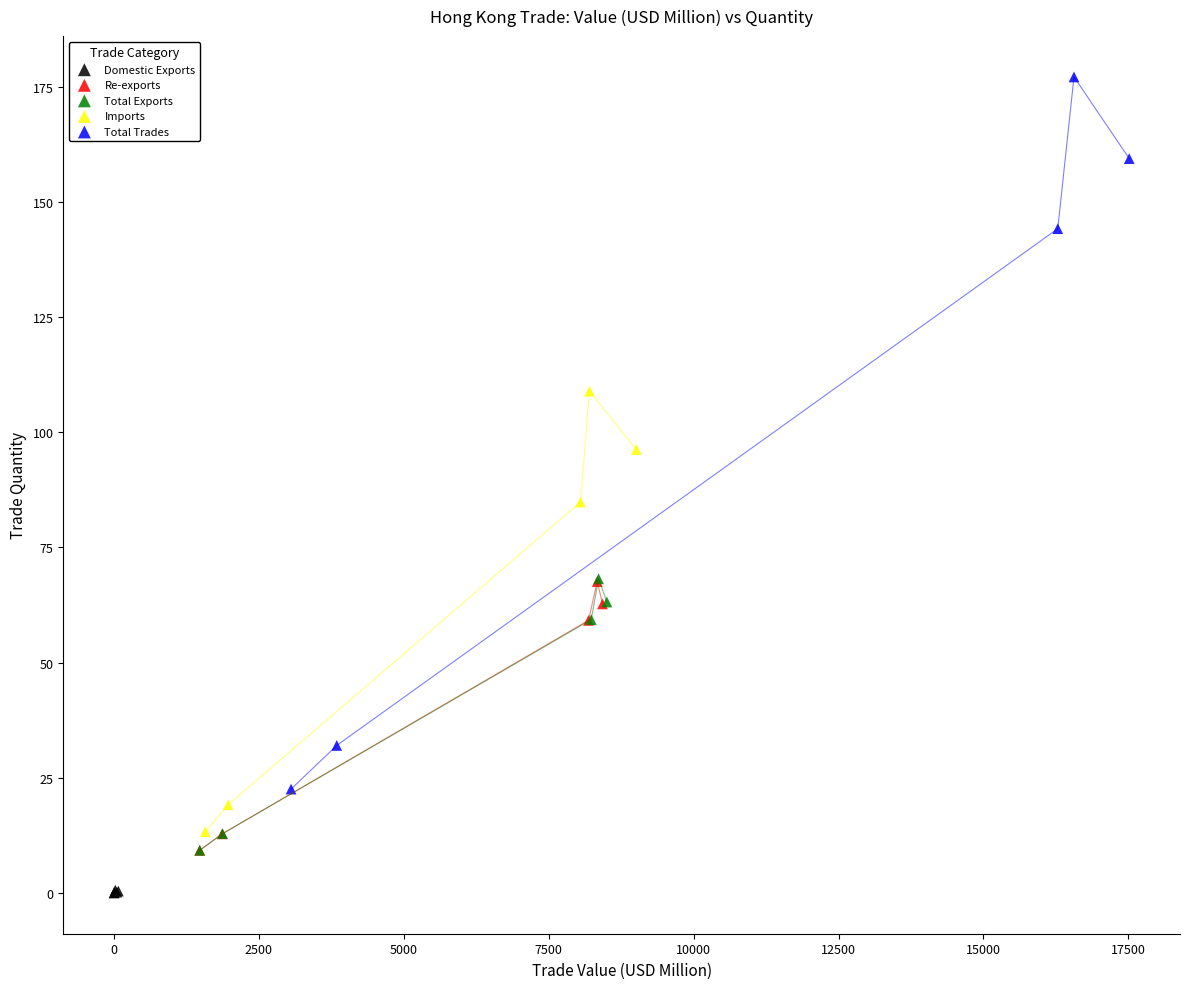

Which series reaches the maximum Y coordinate?

Total Trades